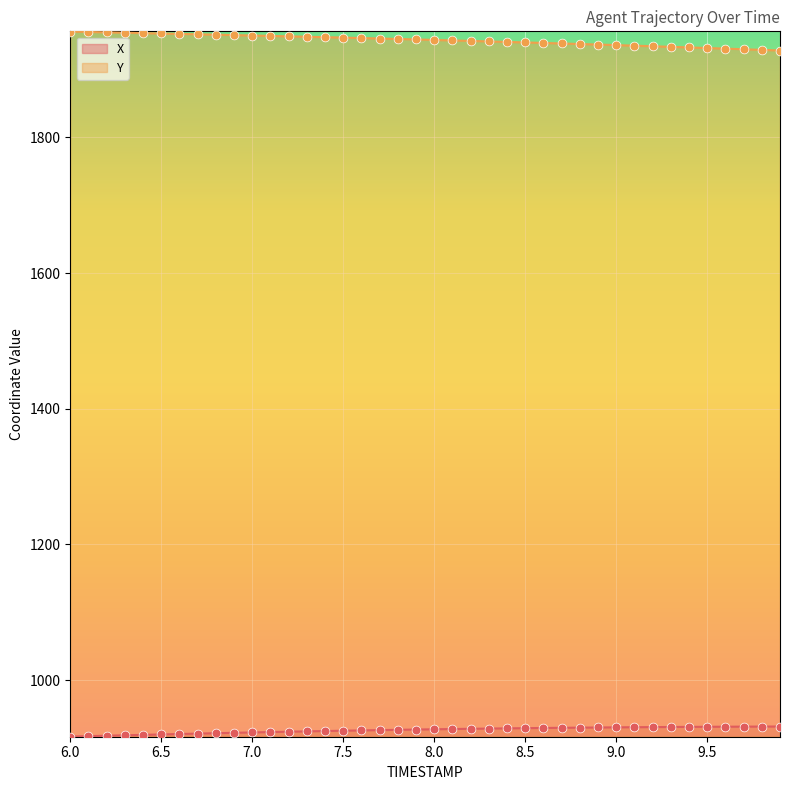

What is the total value across all series at 9.8?

2860.5